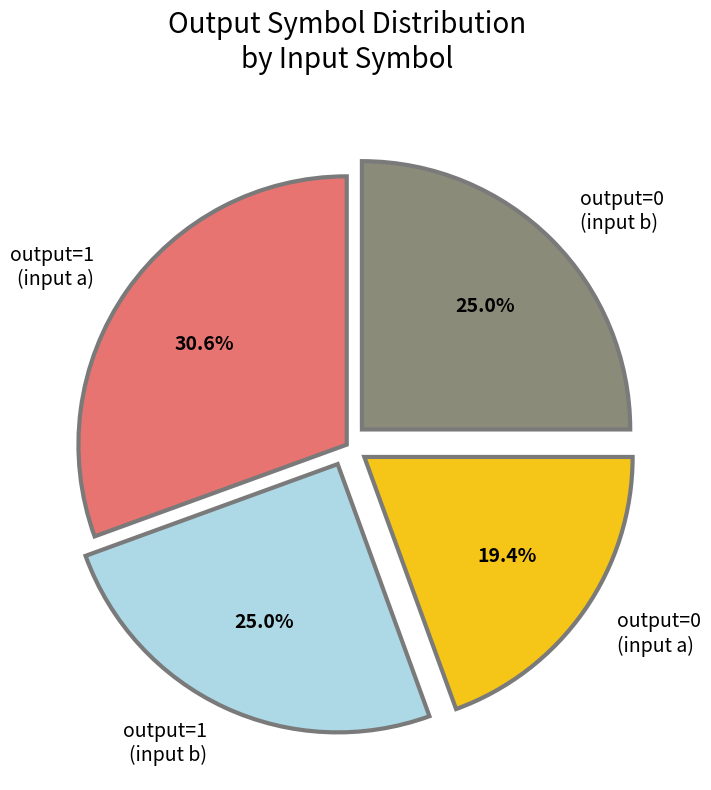

Does any single category account for the majority?

No